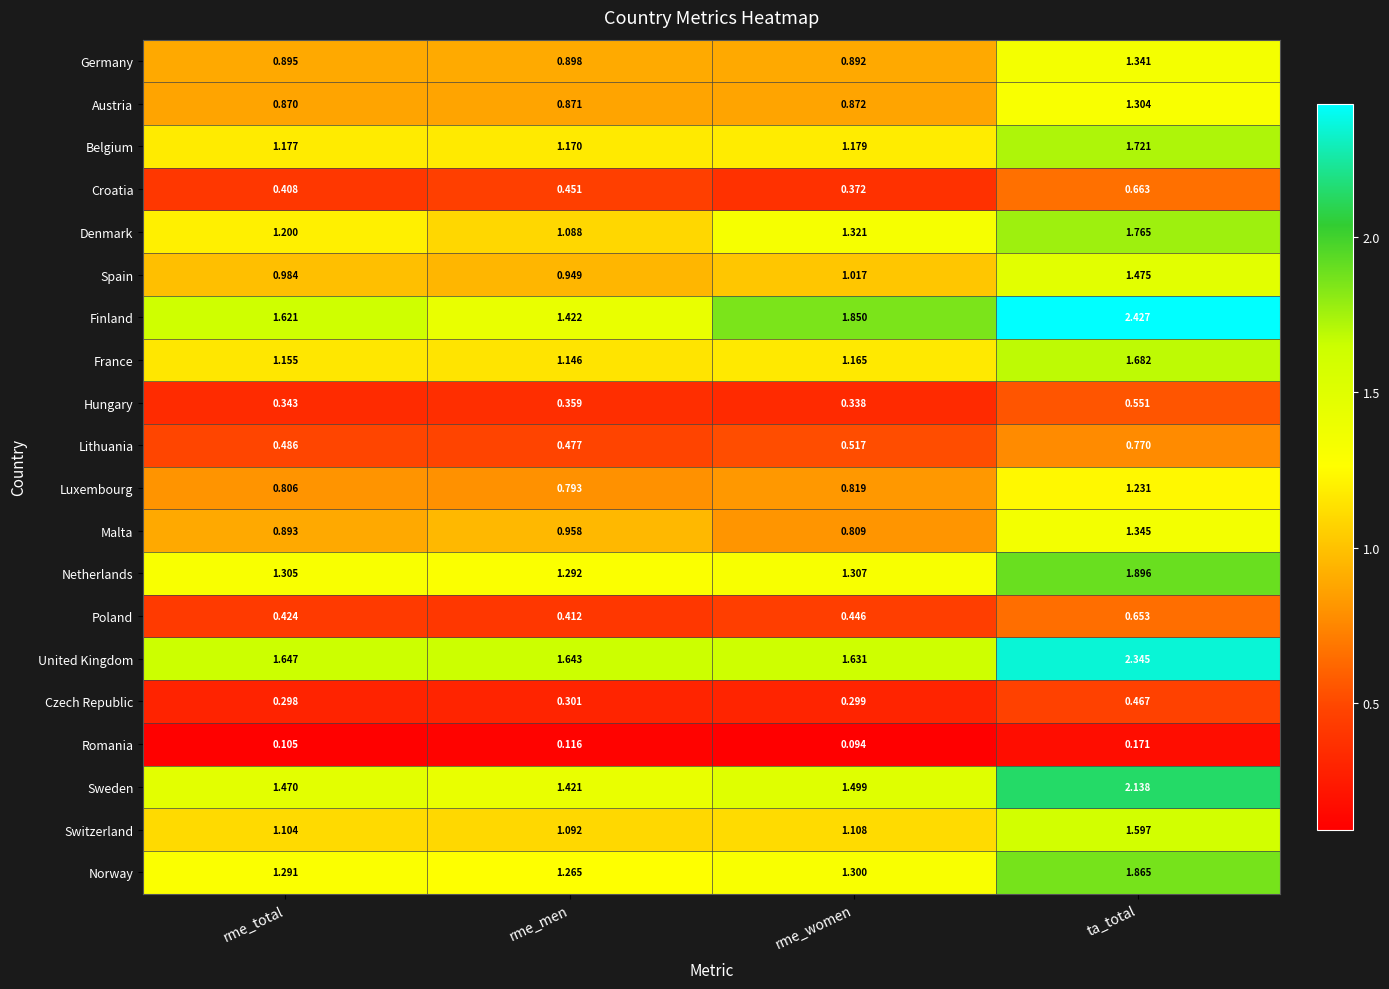

At ta_total, list the series in order from largest to smallest.

Finland, United Kingdom, Sweden, Netherlands, Norway, Denmark, Belgium, France, Switzerland, Spain, Malta, Germany, Austria, Luxembourg, Lithuania, Croatia, Poland, Hungary, Czech Republic, Romania